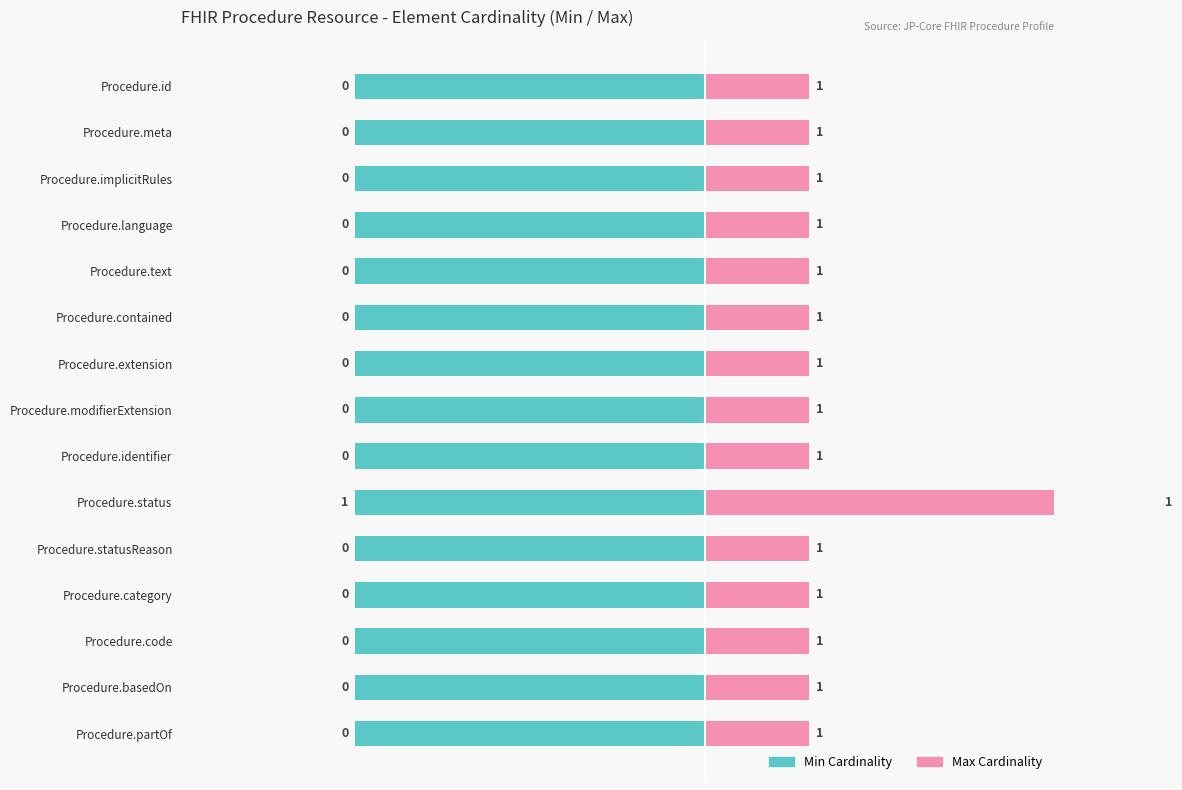

At how many categories does at least one series exceed 0?

15